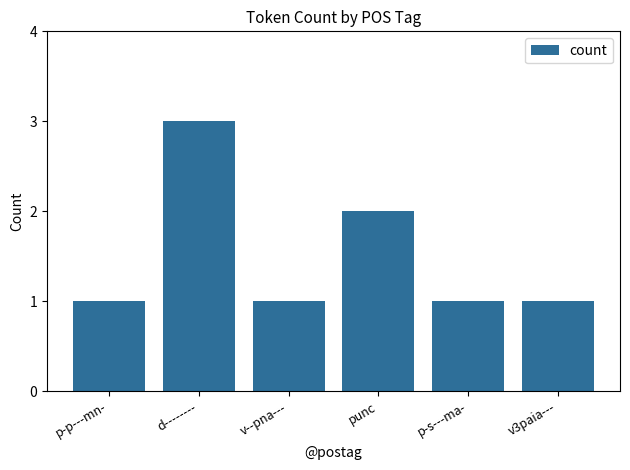

Reading left to right, extract all data points from this chart.

p-p---mn-=1	d--------=3	v--pna---=1	punc=2	p-s---ma-=1	v3paia---=1